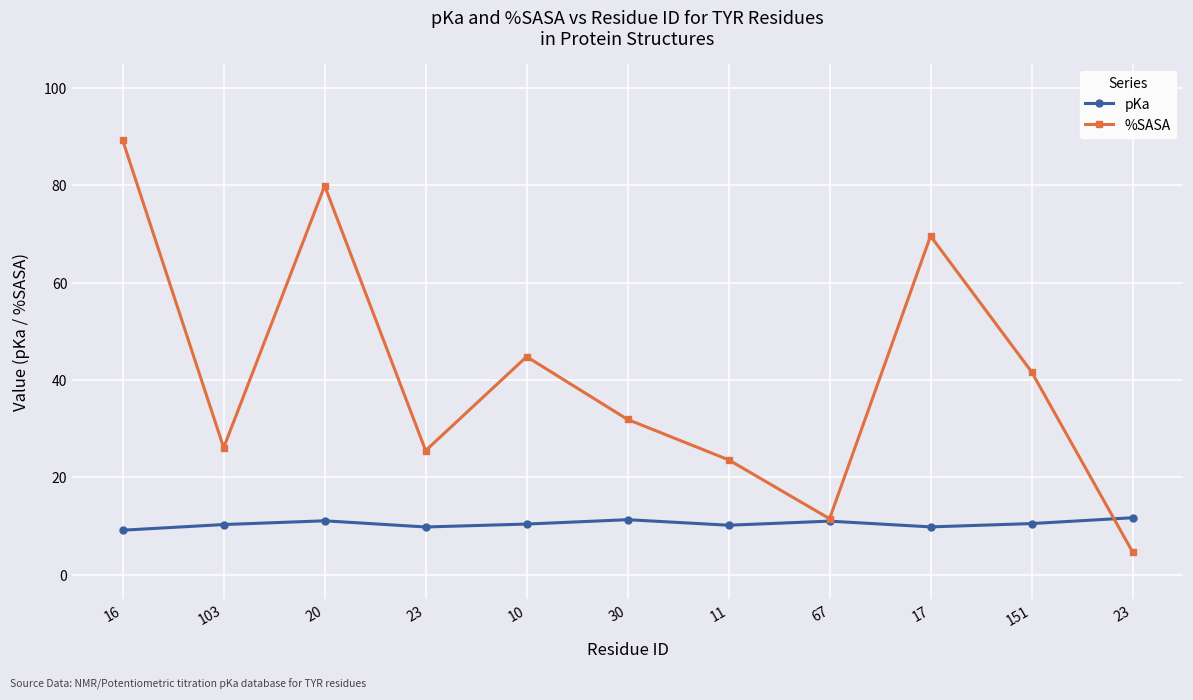

Count the number of categories in the chart.

11